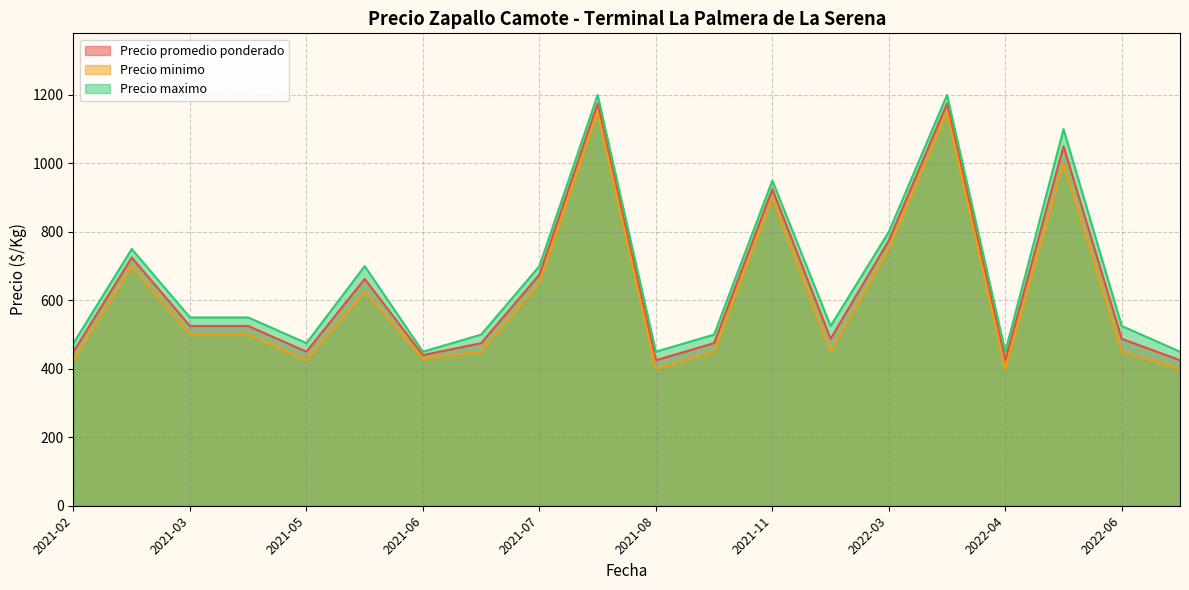

Is the value of Precio minimo at 2021-03 greater than the value of Precio maximo at 2022-03?

No